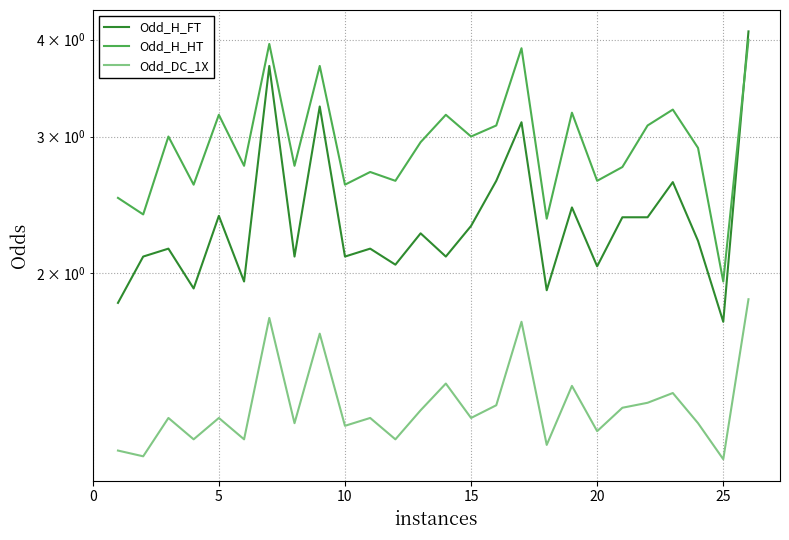

True or false: Odd_DC_1X and Odd_H_FT intersect in this chart.

False